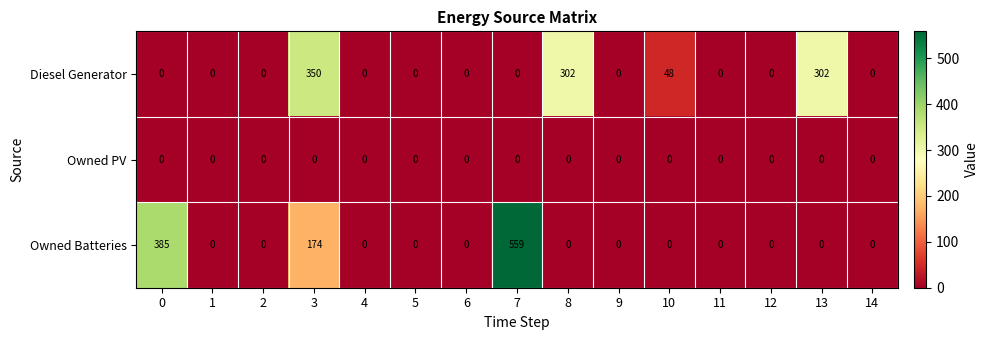

Count the number of data series in this chart.

3